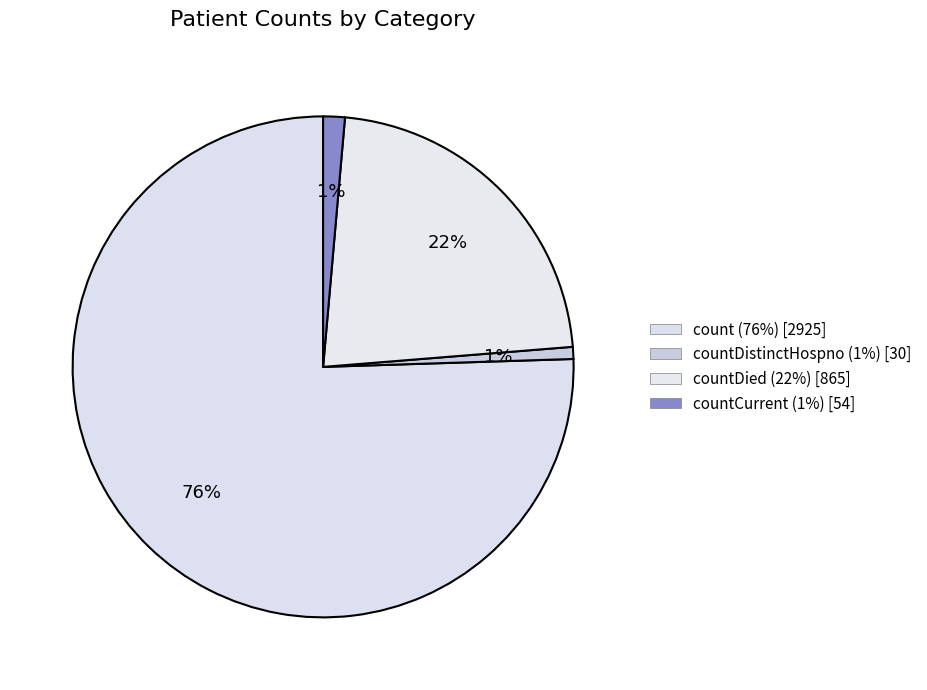

How many segments does this pie chart have?

4